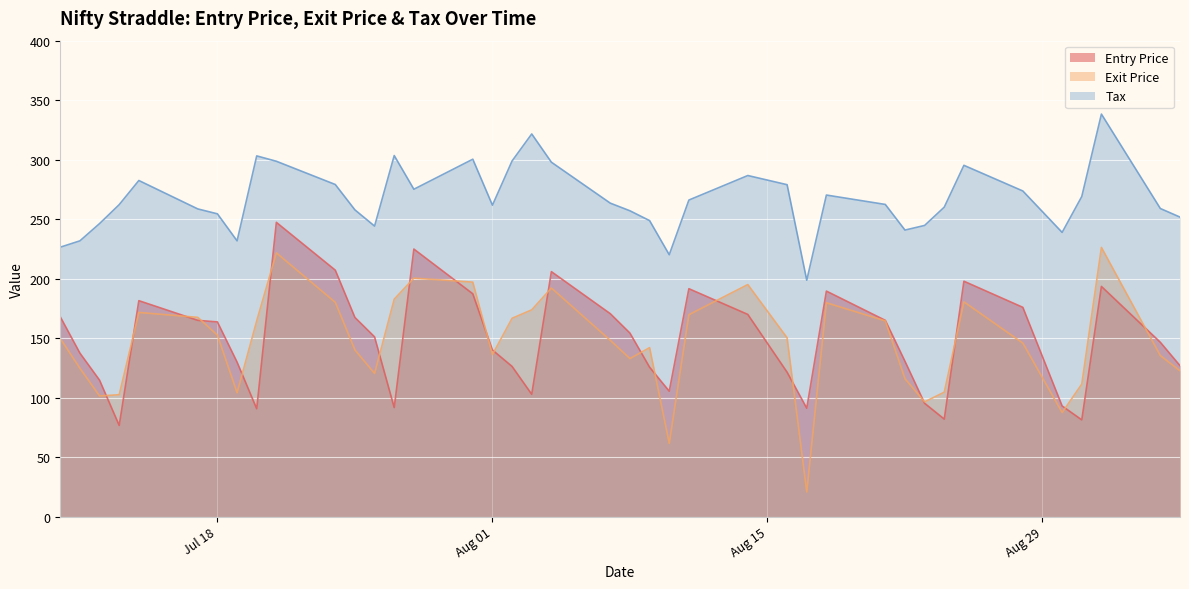

Which series has the widest spread of values?

Exit Price